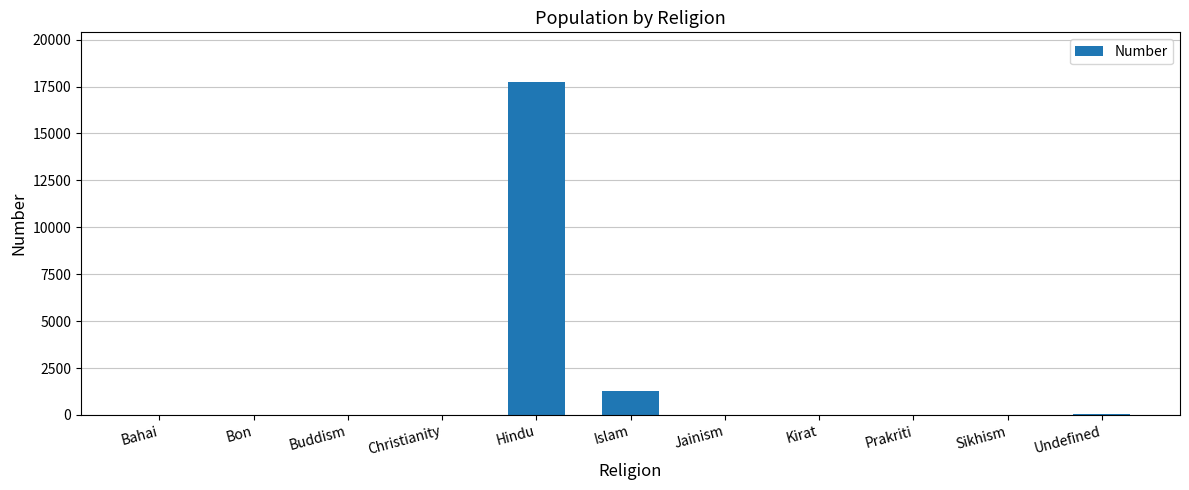

What is the sum of all values?

19056